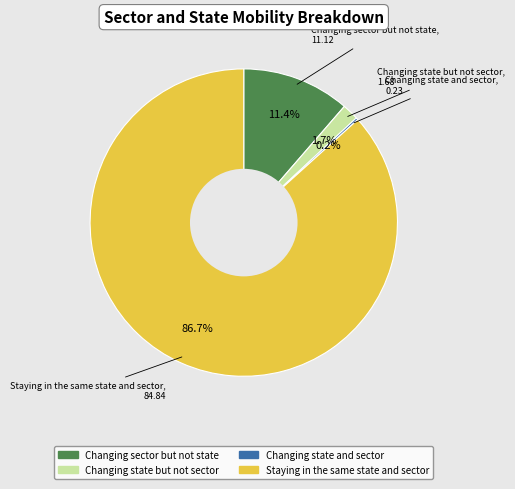

Combined, do Changing state but not sector and Staying in the same state and sector account for over 50%?

Yes